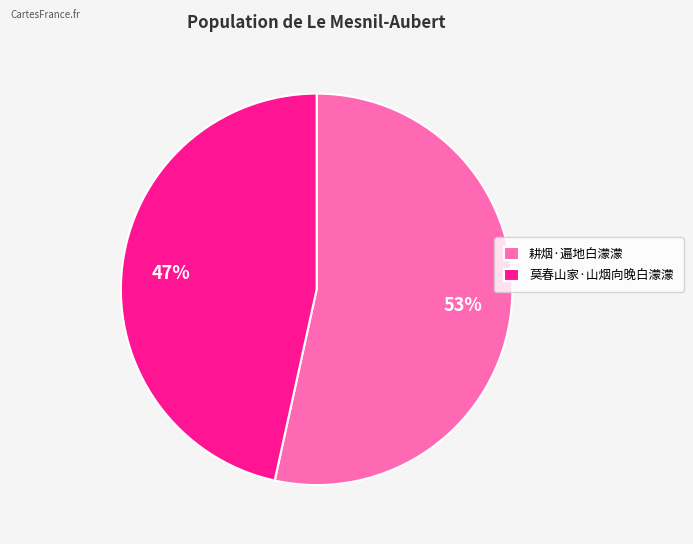

Which category has the smallest portion of the pie?

莫春山家·山烟向晚白濛濛